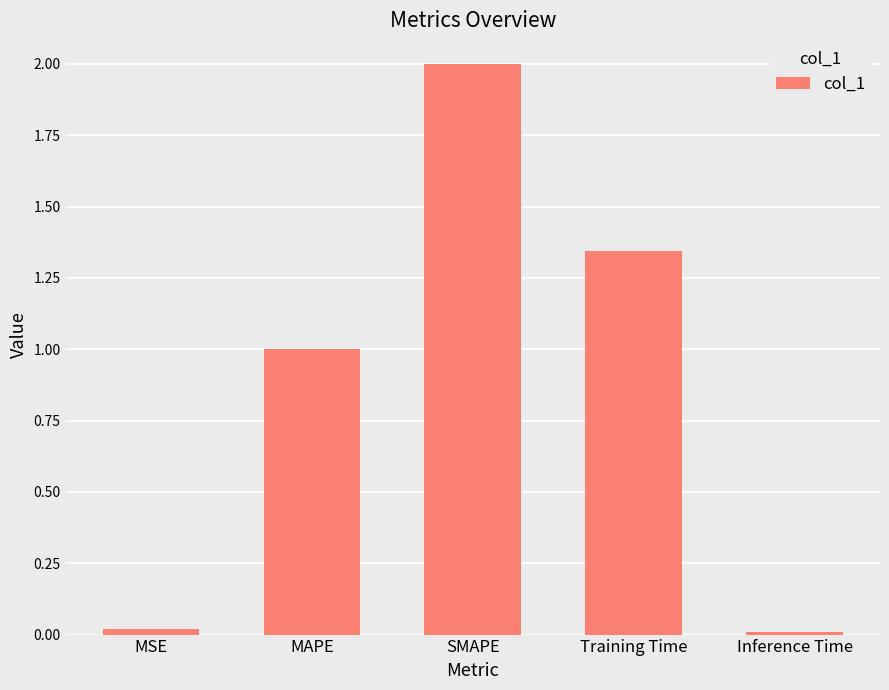

Between MAPE and SMAPE, which is larger?

SMAPE